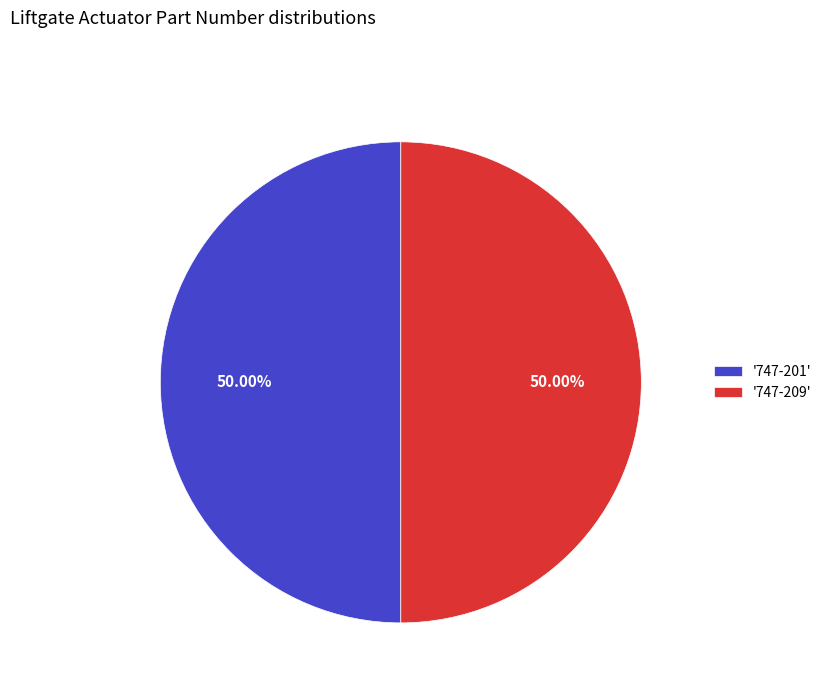

What is the ratio of the value at '747-209' to the value at '747-201'?

1.0